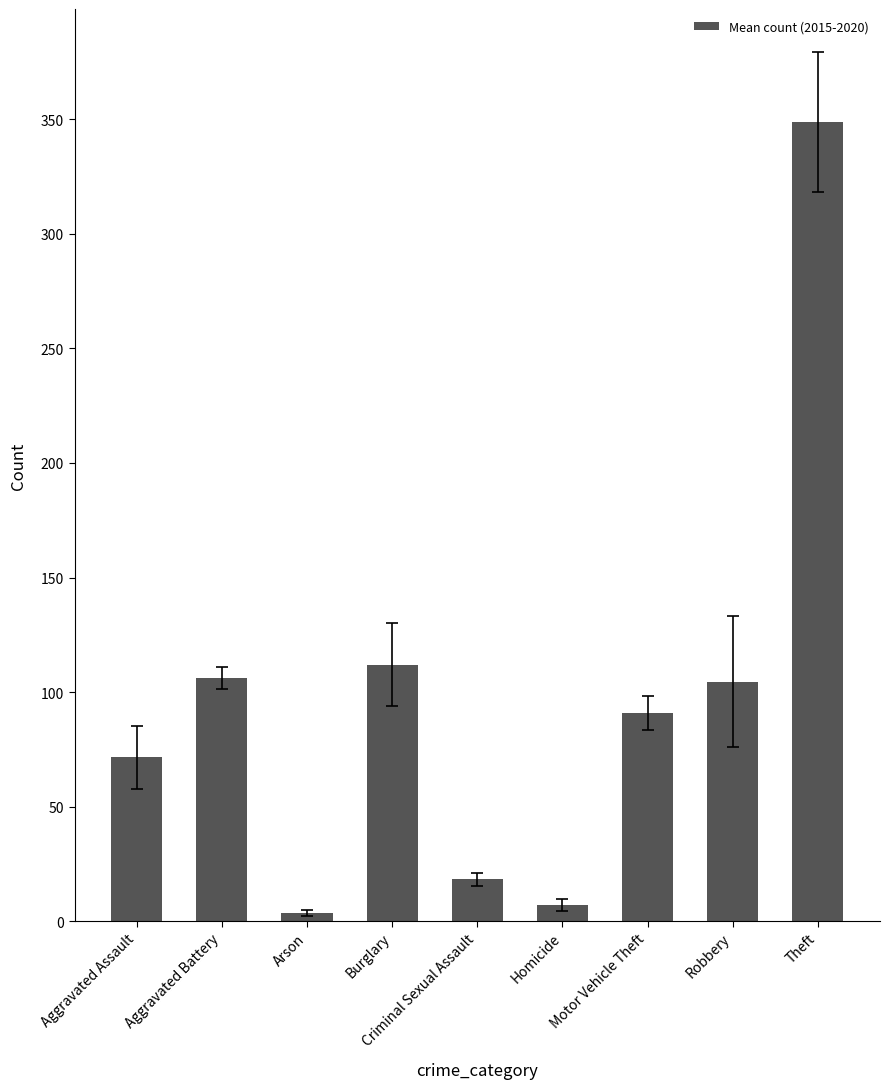

What is the label of the 4th bar from the right?

Homicide